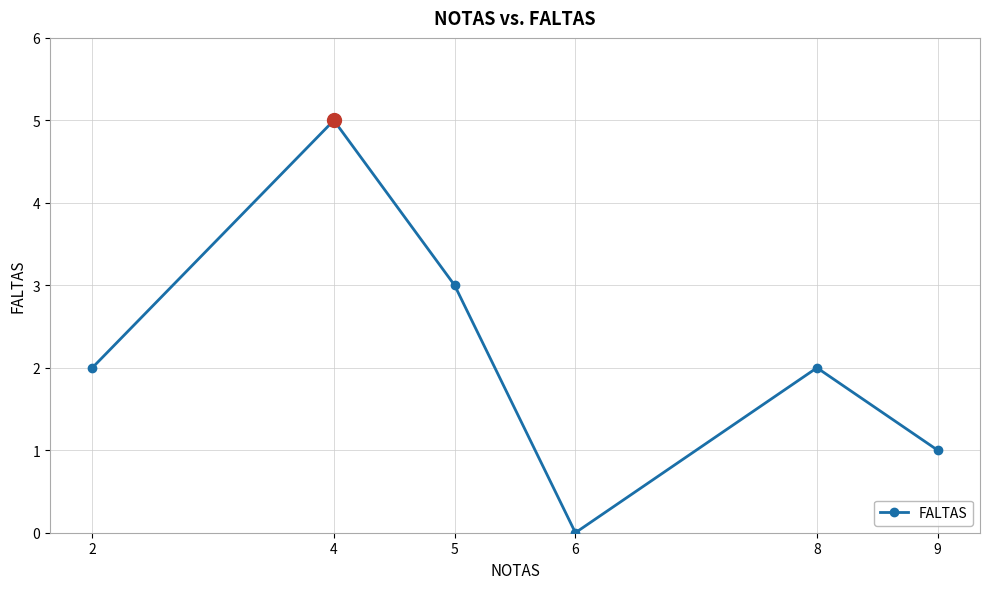

Between 8 and 6, which is larger?

8